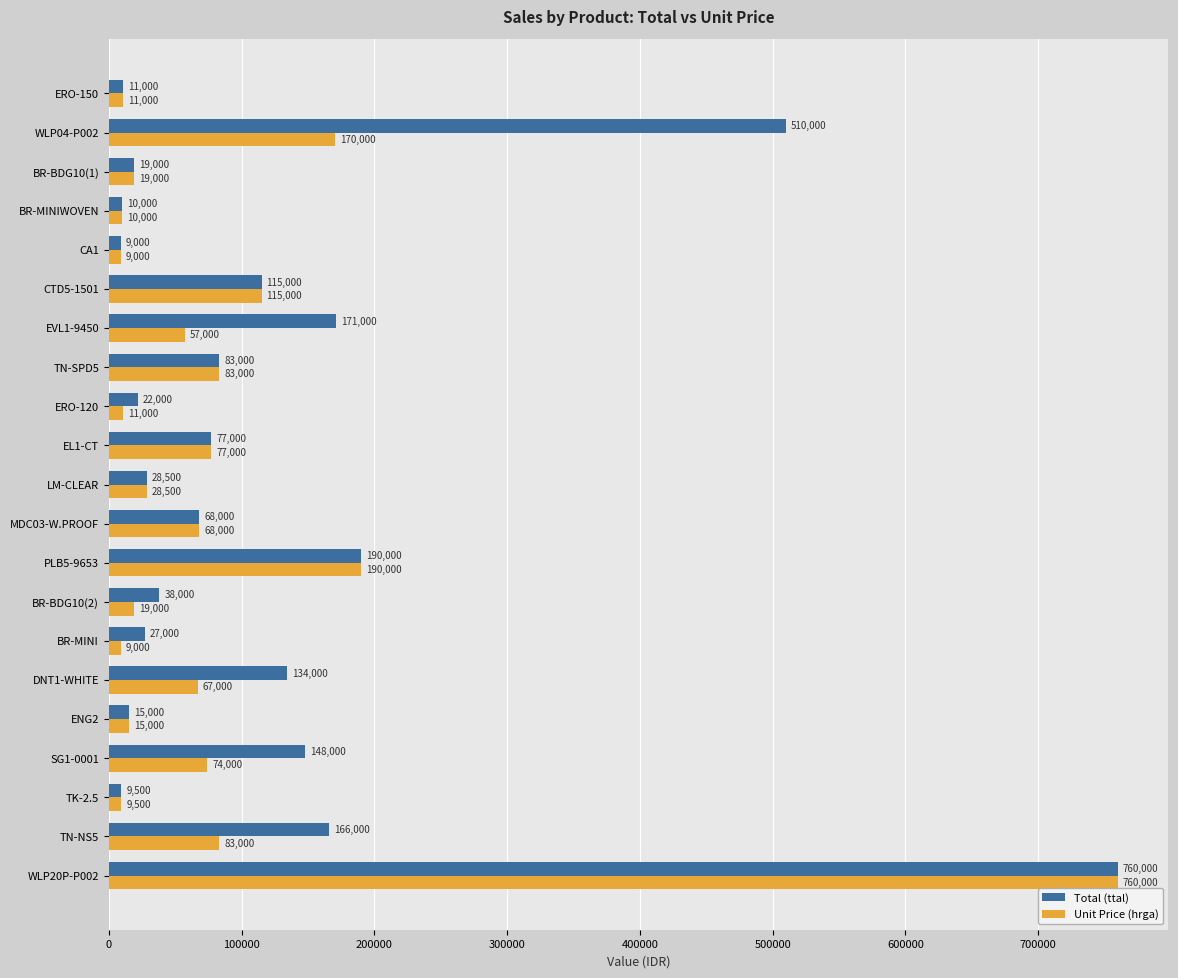

Is it true that Total (ttal) equals 41599 at SG1-0001?

False